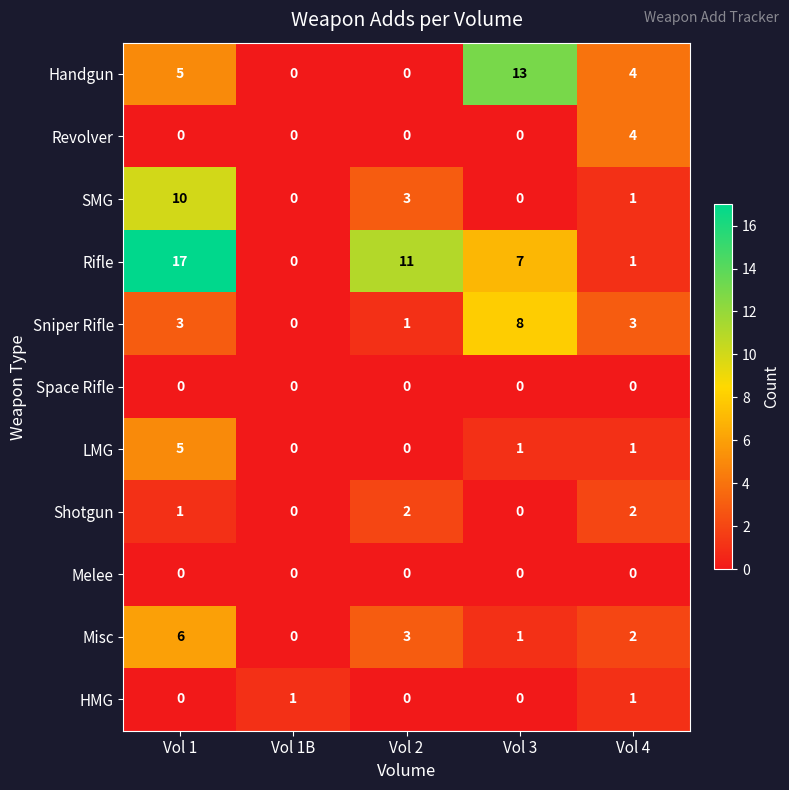

How many categories are shown in the chart?

5